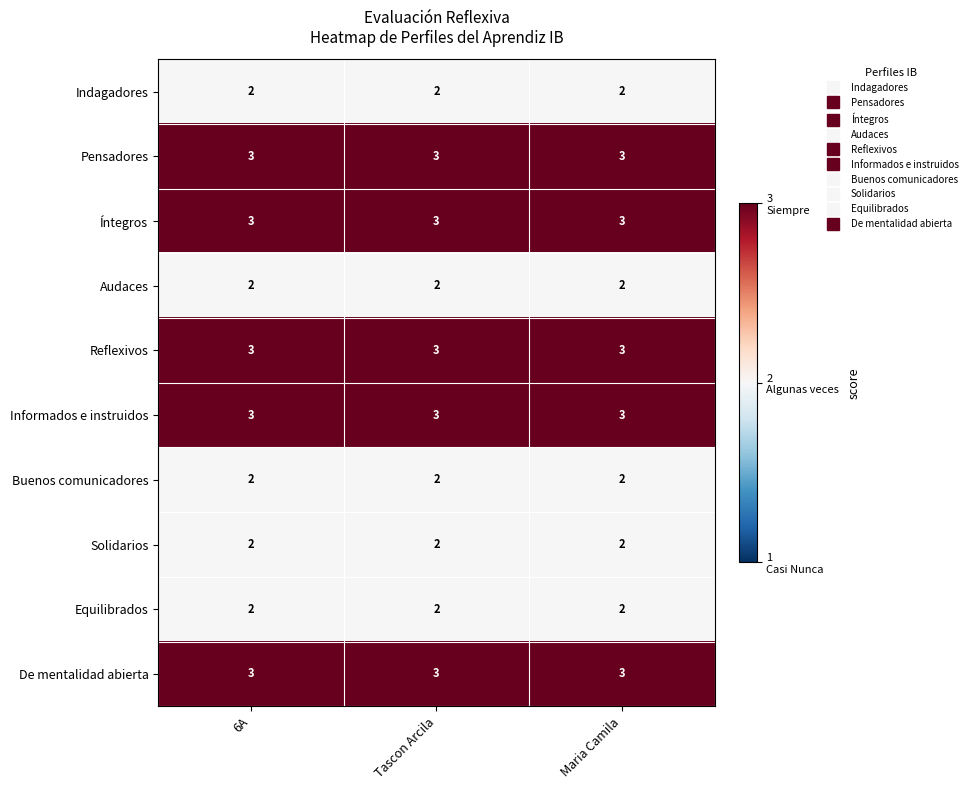

What is the sum of all Informados e instruidos values?

9